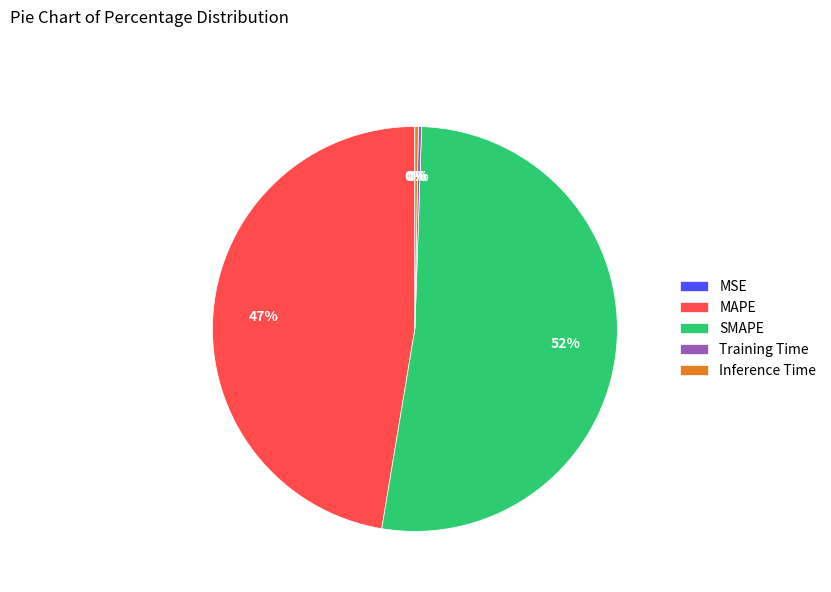

True or false: SMAPE accounts for 52% of the total.

True